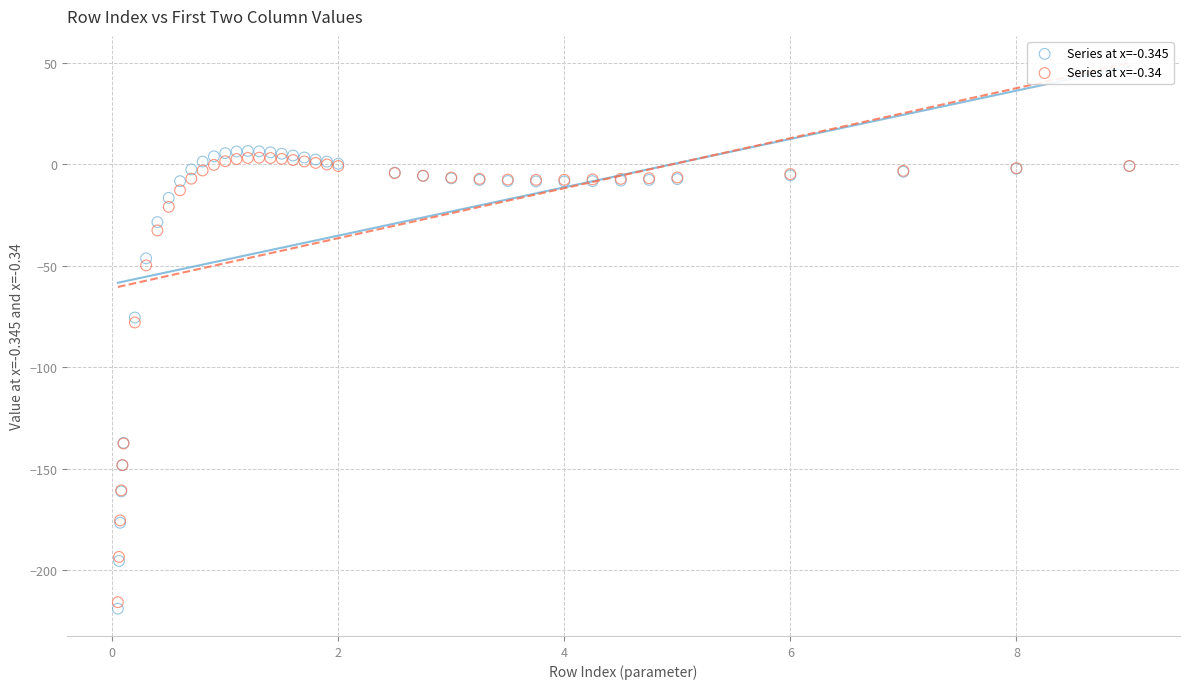

What are all the series names shown in the legend?

Series at x=-0.345, Series at x=-0.34